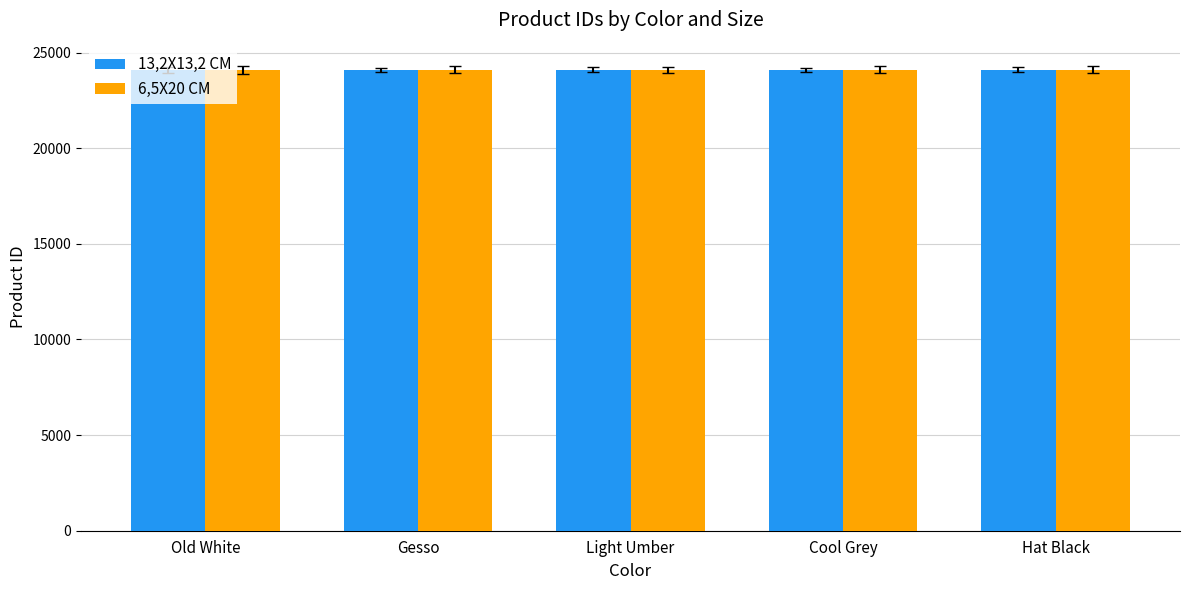

Are the bars grouped side by side (vs. stacked)?

Yes